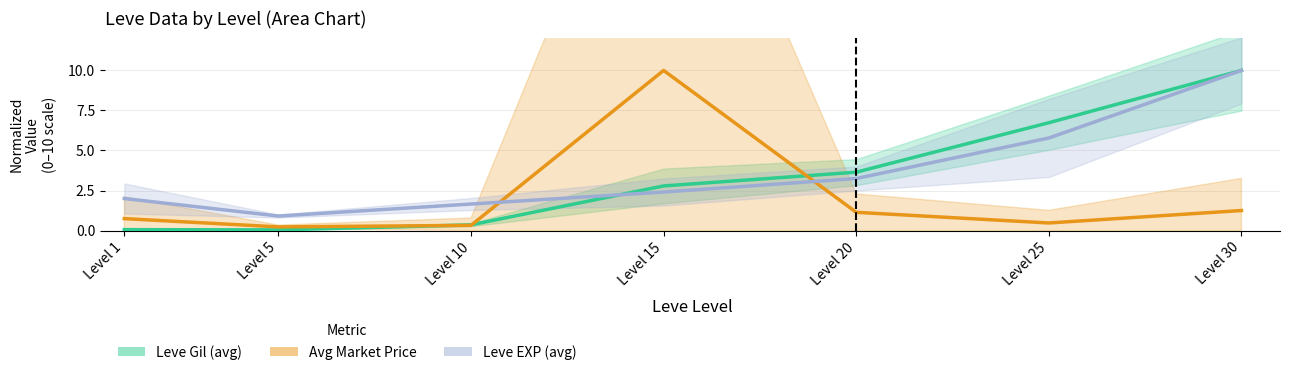

Which has a higher value, Level 5 or Level 15?

Level 15